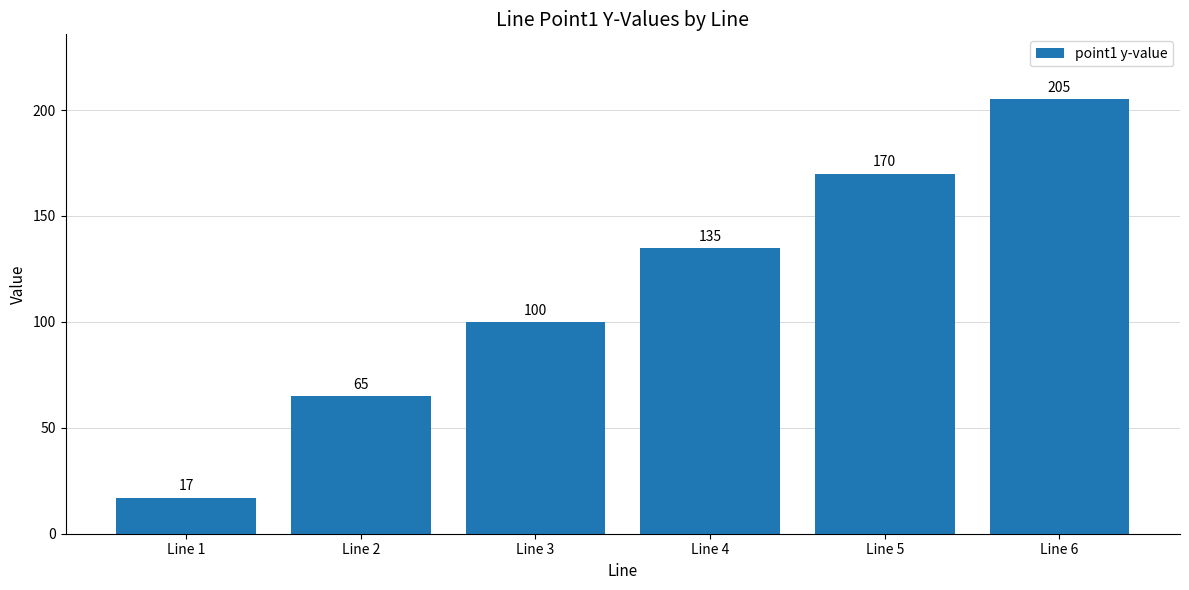

Rank the categories by value from lowest to highest.

Line 1, Line 2, Line 3, Line 4, Line 5, Line 6